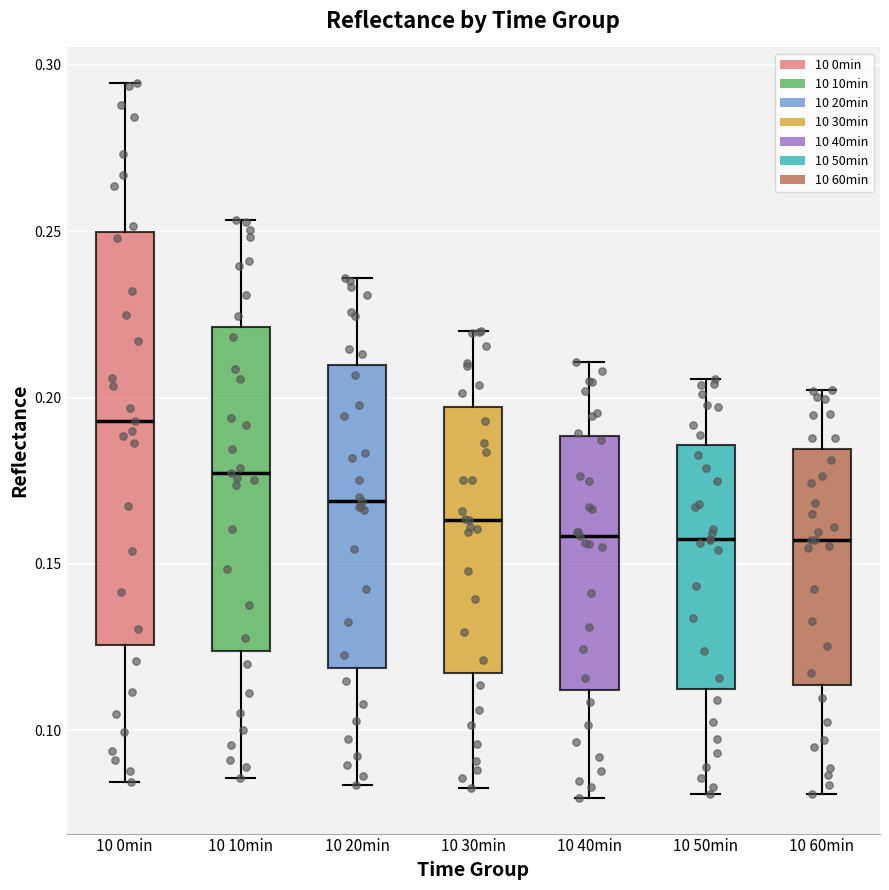

Which box is the tallest, from its lower edge to its upper edge?

10 0min